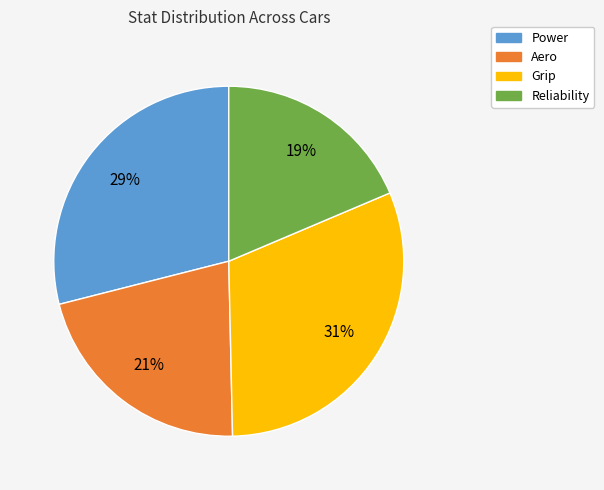

Which slice is the smallest?

Reliability